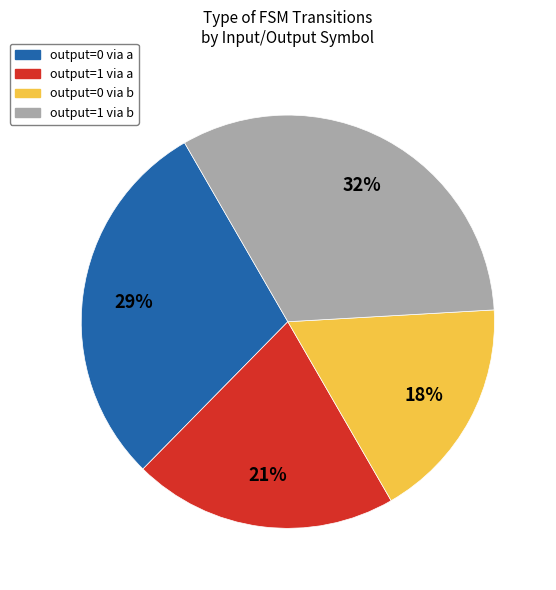

The output=0 via b slice represents 10% of the pie. True or false?

False